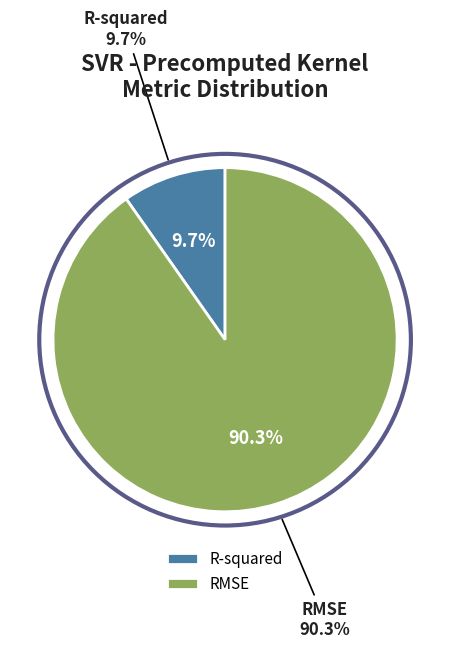

What portion of the pie excludes R-squared?

90.3%